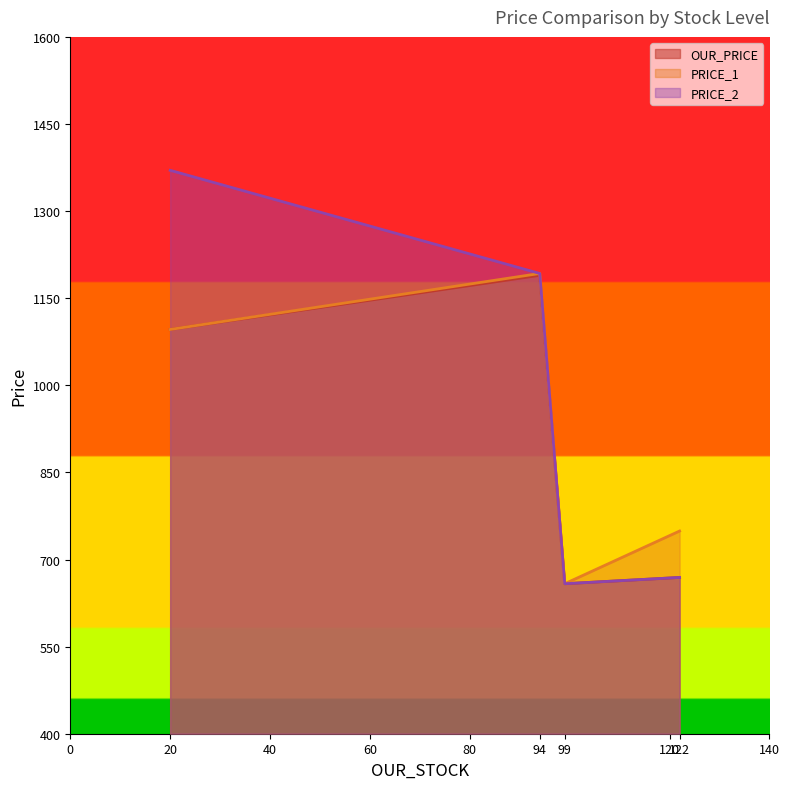

True or false: PRICE_2 has a value of 1944.6 at SUL 42 W ST.

False